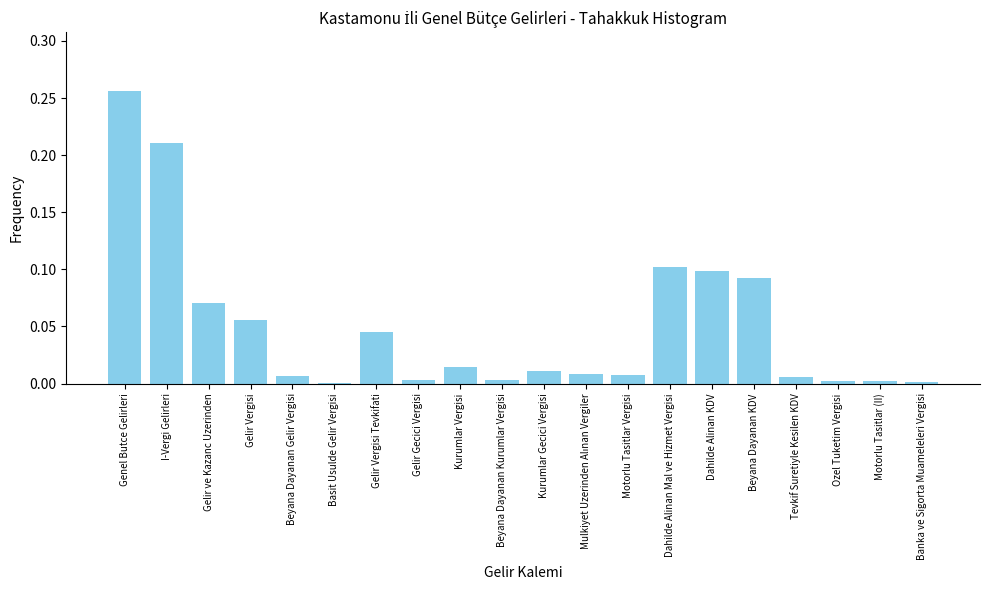

True or false: the data shows 0.0 at Beyana Dayanan Kurumlar Vergisi.

True